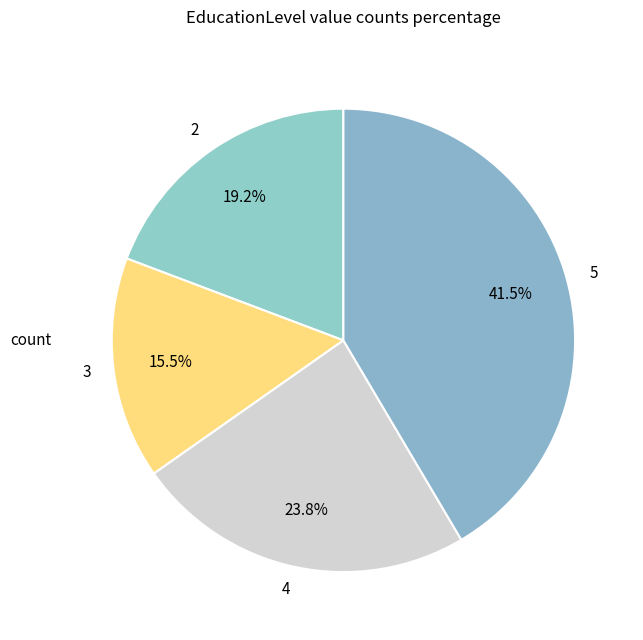

Do 3 and 4 together represent more than half of the pie?

No